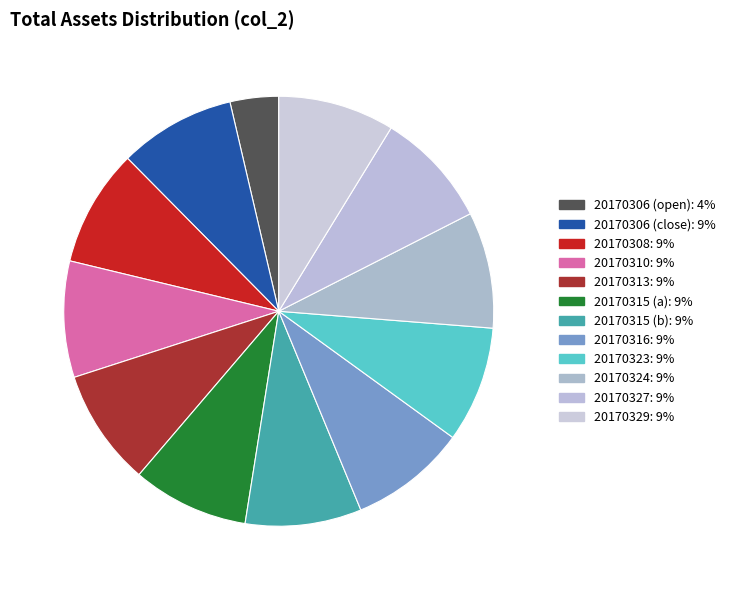

How many slices are in this pie chart?

12